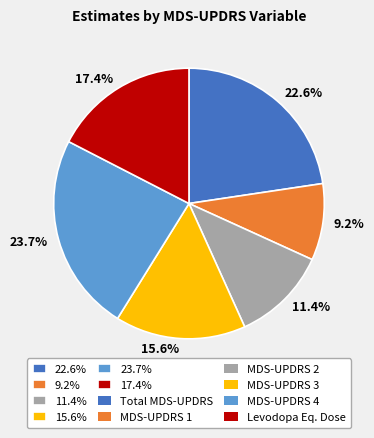

Is there any slice that represents more than half of the pie?

No